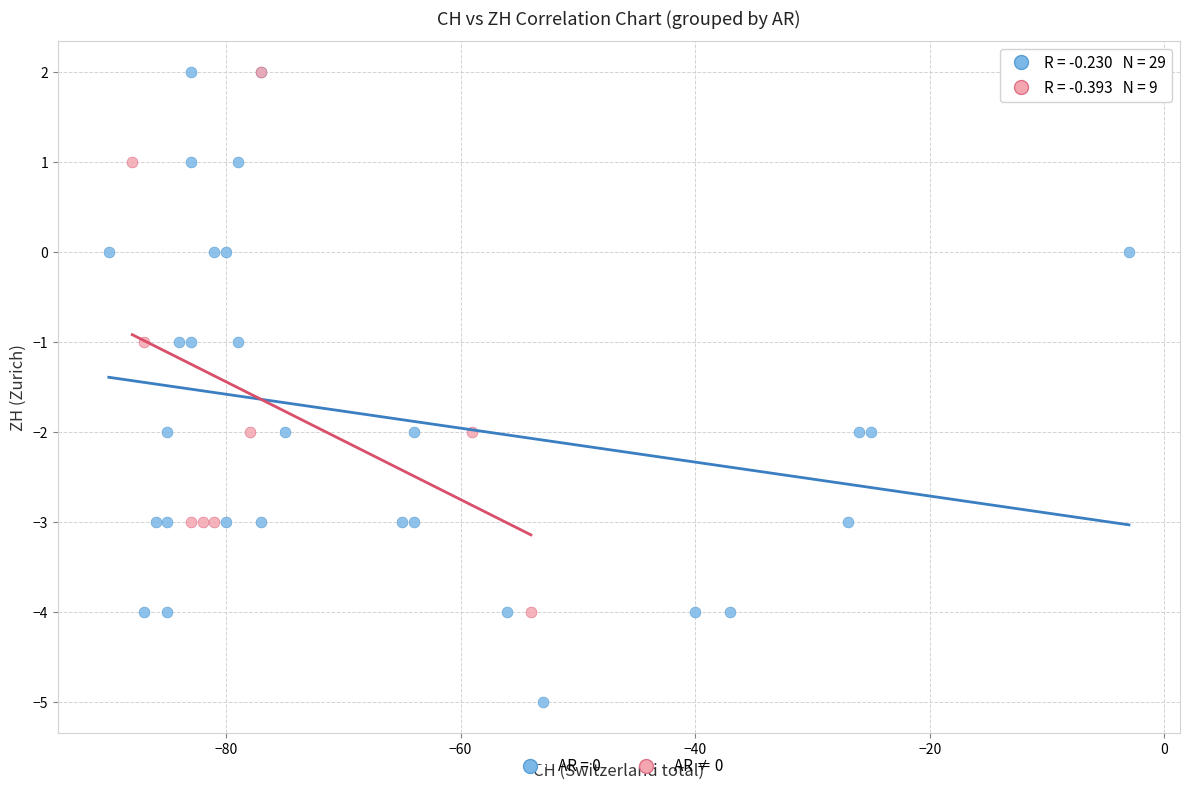

Which series has the largest Y range (max minus min)?

AR = 0